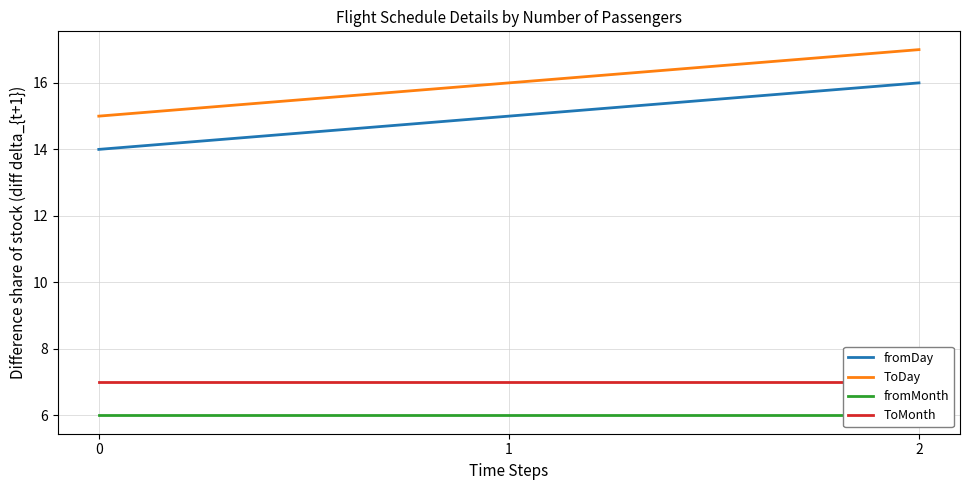

Where is ToDay nearest to the value 16?

1